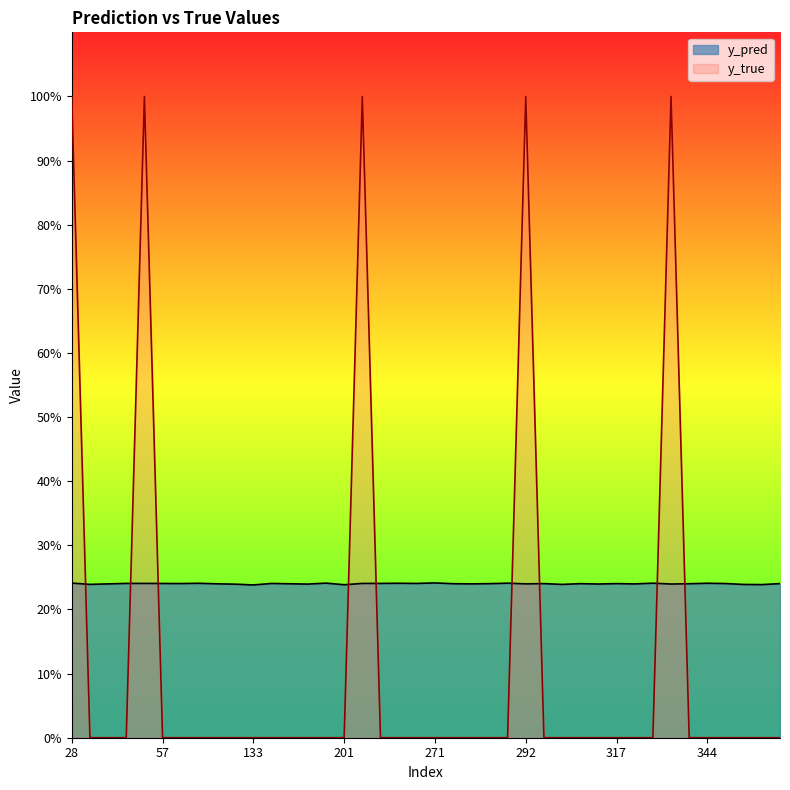

What is the minimum value for y_pred?

0.2